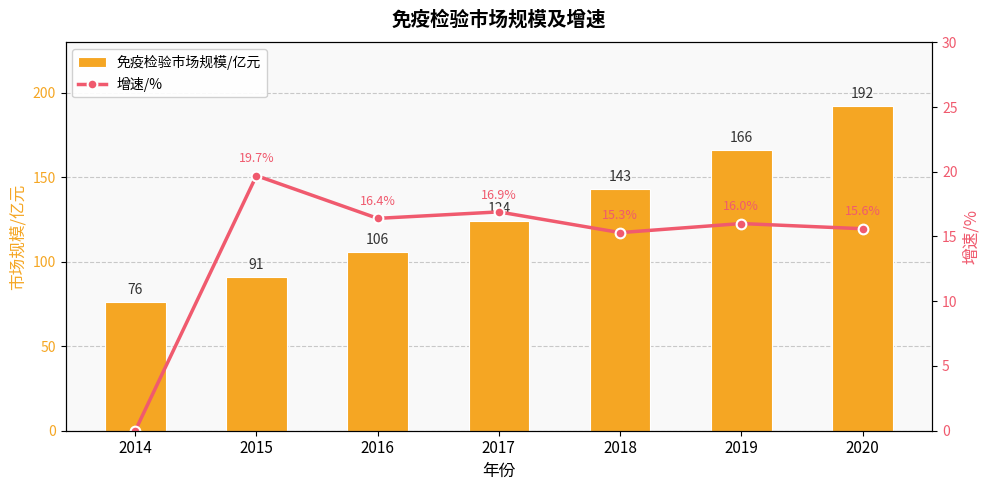

What is the difference between the 增速/% values at 2019 and 2016?

0.4